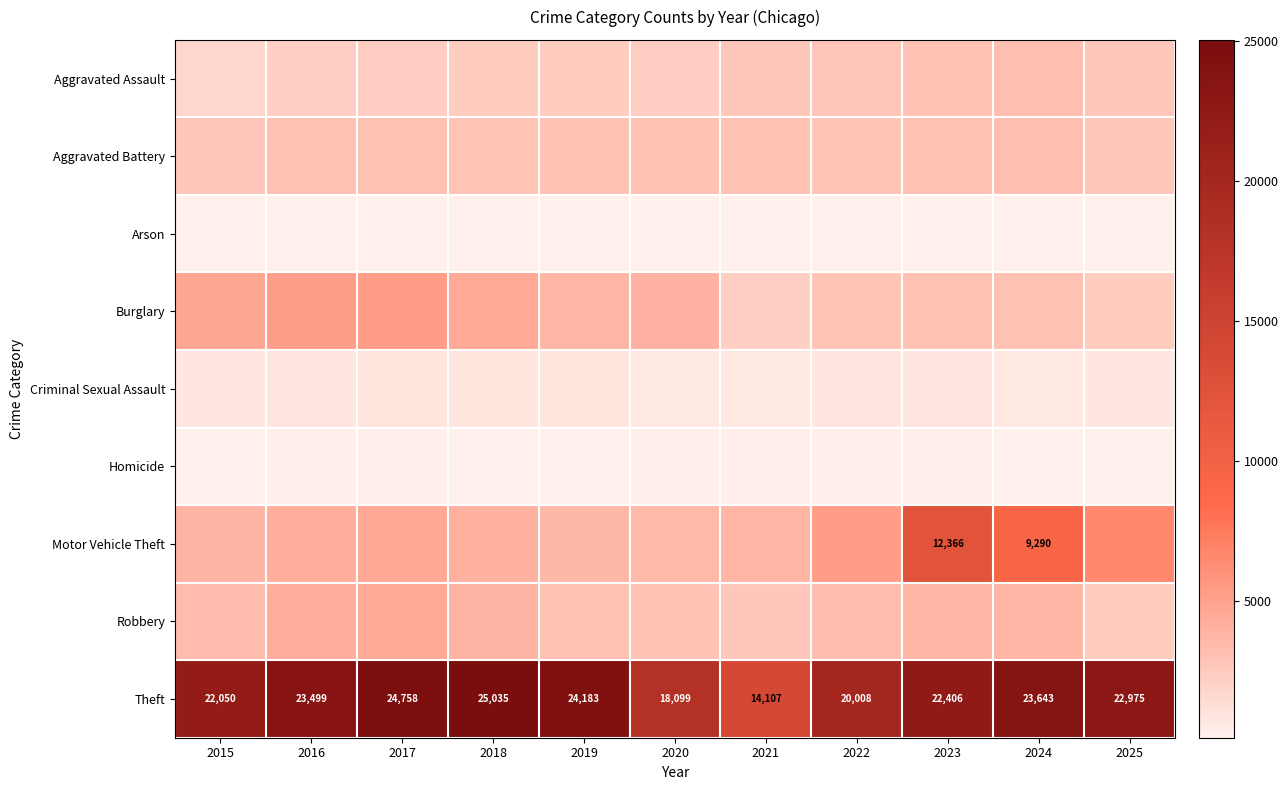

Where is Theft nearest to the value 19571?

2022